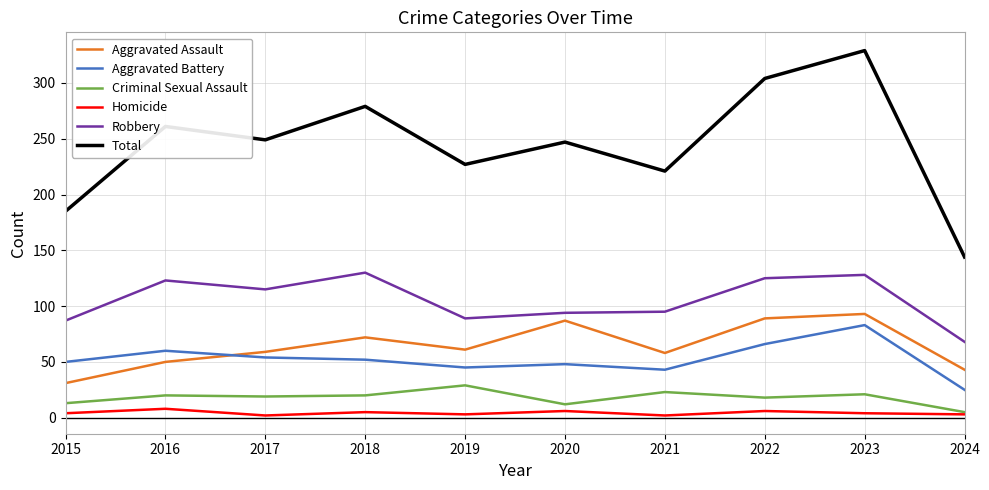

True or false: Homicide and Robbery cross at least once.

False